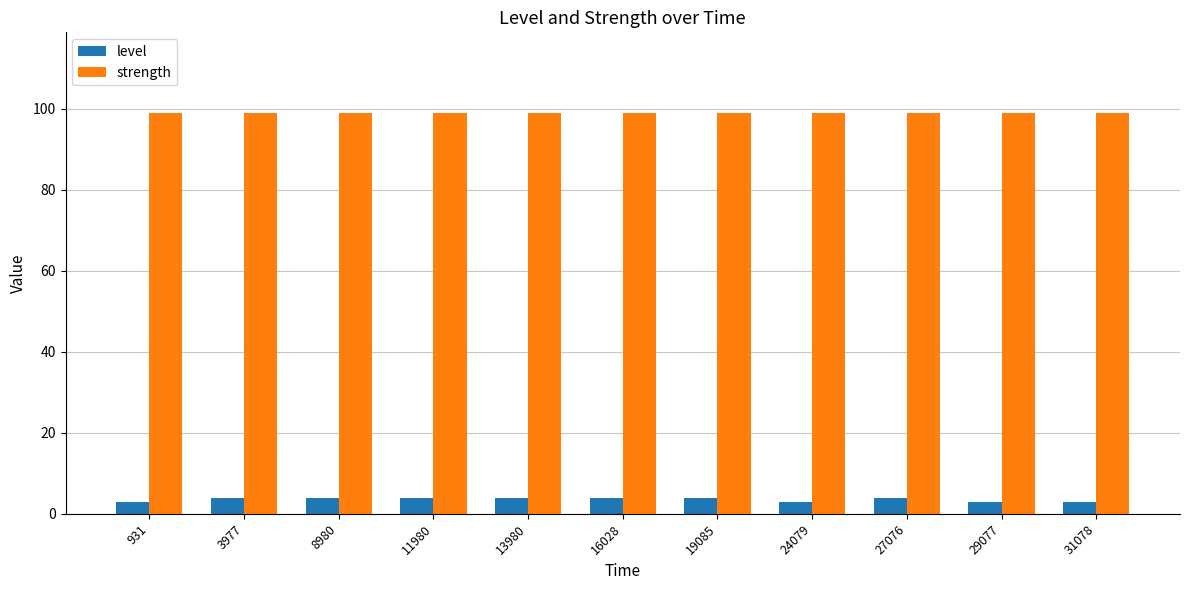

True or false: level has a value of 3 at 29077.

True